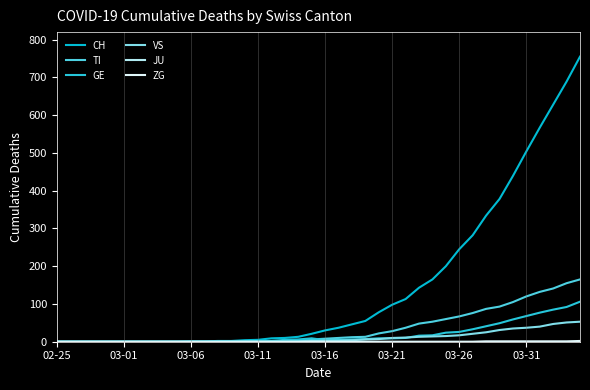

Reading right to left, what are all the values shown in this chart?

CH: 755	689	628	567	504	439	378	334	282	245	200	165	143	113	98	78	55	46	37	30	21	13	10	9	5	4	2	2	1	1	0	0	0	0	0	0	0	0	0	0
TI: 165	155	141	132	120	105	93	87	76	67	60	53	48	37	28	22	13	12	10	8	6	3	1	1	1	1	0	0	0	0	0	0	0	0	0	0	0	0	0	0
GE: 106	92	85	77	68	59	49	41	33	26	24	17	16	10	9	9	7	6	5	4	9	6	5	2	1	1	0	0	0	0	0	0	0	0	0	0	0	0	0	0
VS: 53	51	47	40	37	35	31	25	21	17	15	14	13	11	10	7	6	4	3	3	2	0	0	0	0	0	0	0	0	0	0	0	0	0	0	0	0	0	0	0
JU: 0	0	0	0	0	0	0	0	0	0	0	0	0	0	0	0	0	0	0	0	0	0	0	0	0	0	0	0	0	0	0	0	0	0	0	0	0	0	0	0
ZG: 2	1	1	1	1	1	1	1	0	0	0	0	0	0	0	0	0	0	0	0	0	0	0	0	0	0	0	0	0	0	0	0	0	0	0	0	0	0	0	0